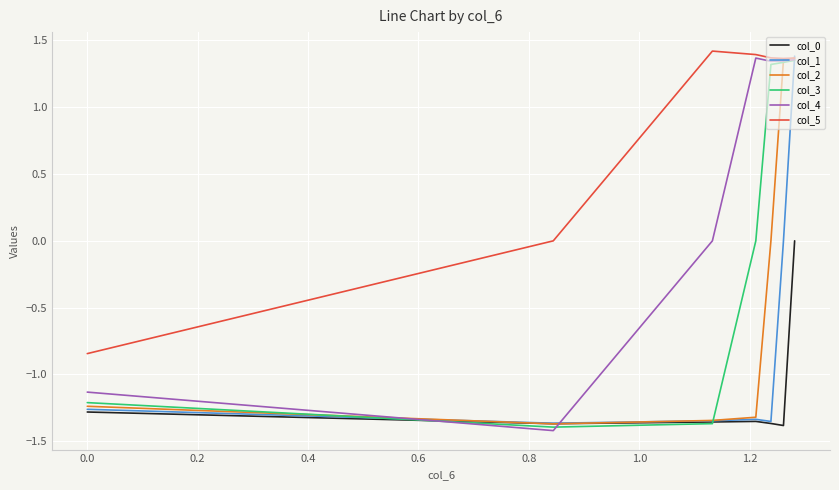

What are all the series names shown in the legend?

col_0, col_1, col_2, col_3, col_4, col_5